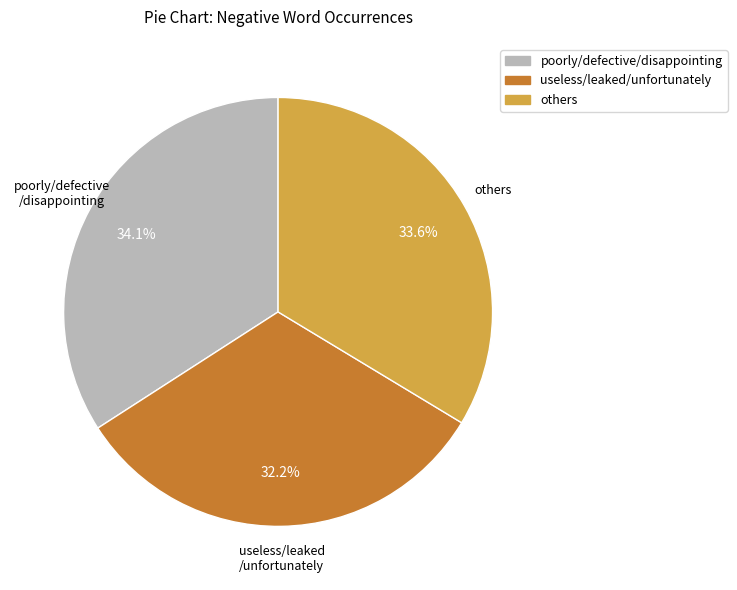

Is there any slice that represents more than half of the pie?

No